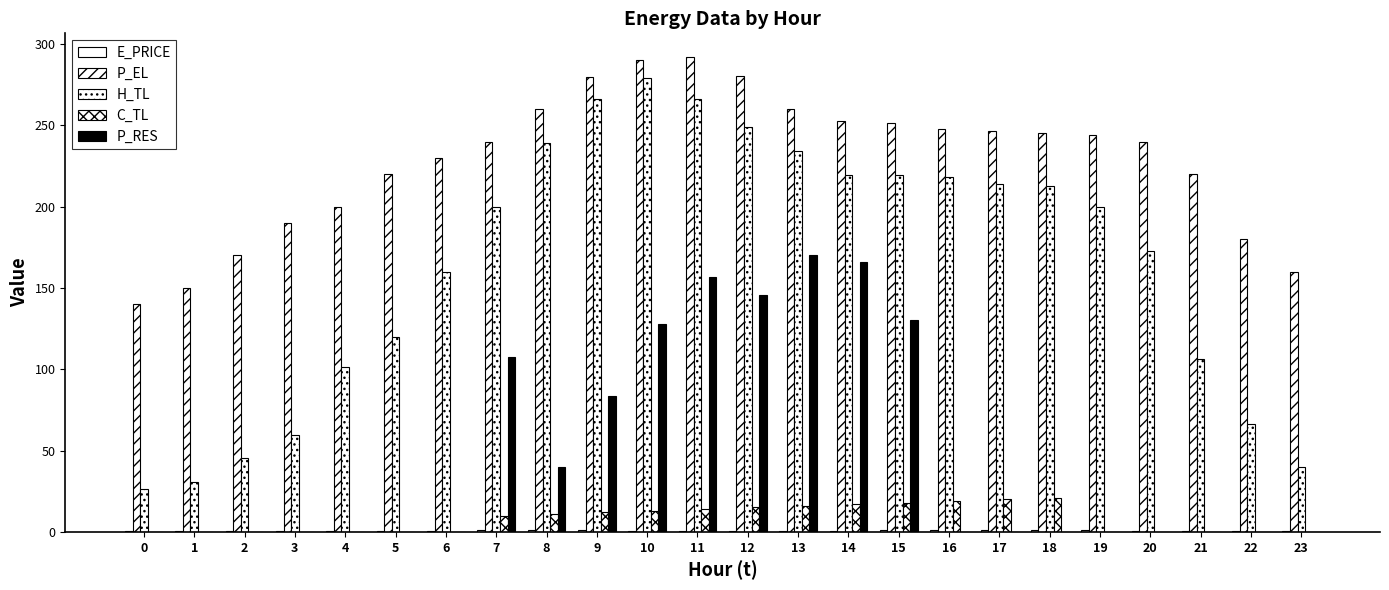

What is the sum of all C_TL values?

185.9